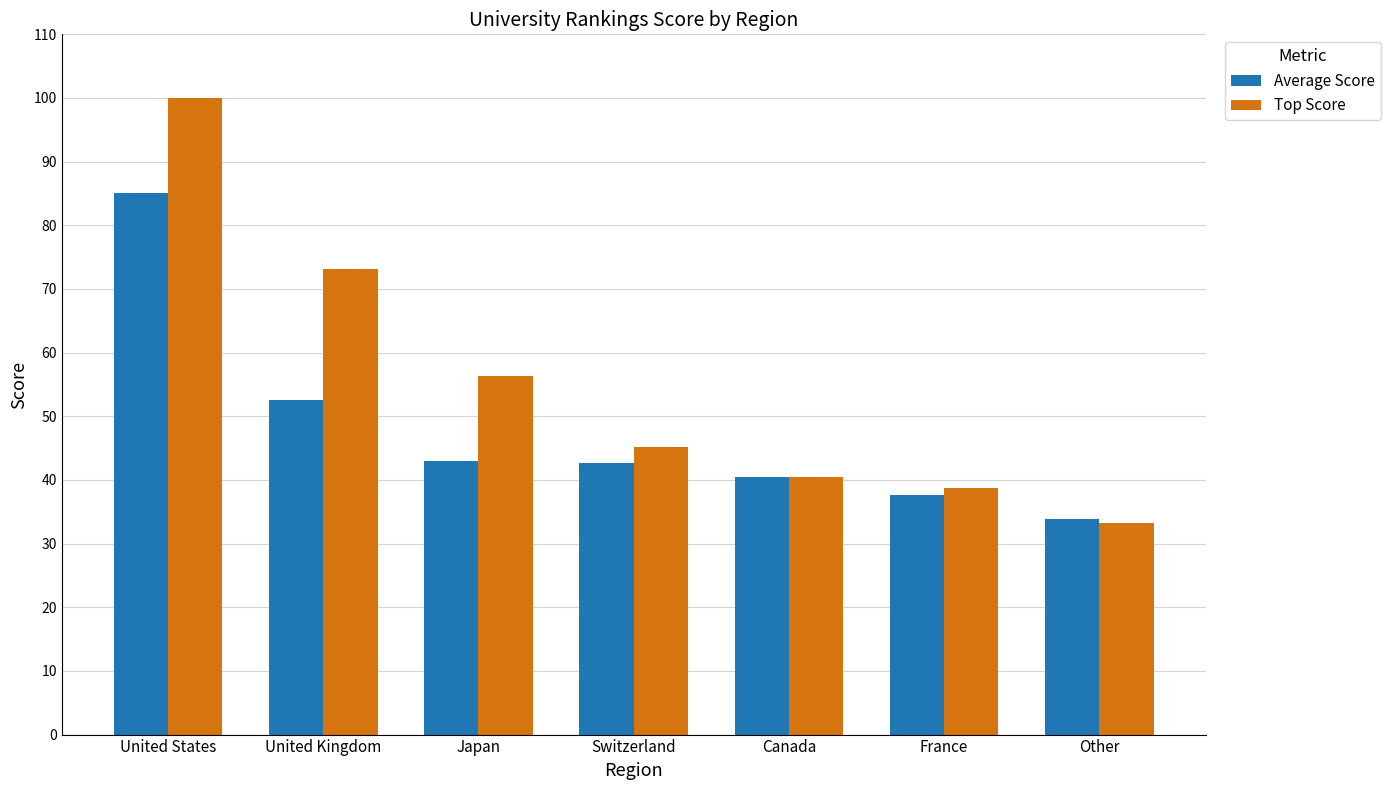

Is the value of Average Score at Other greater than the value of Top Score at Switzerland?

No